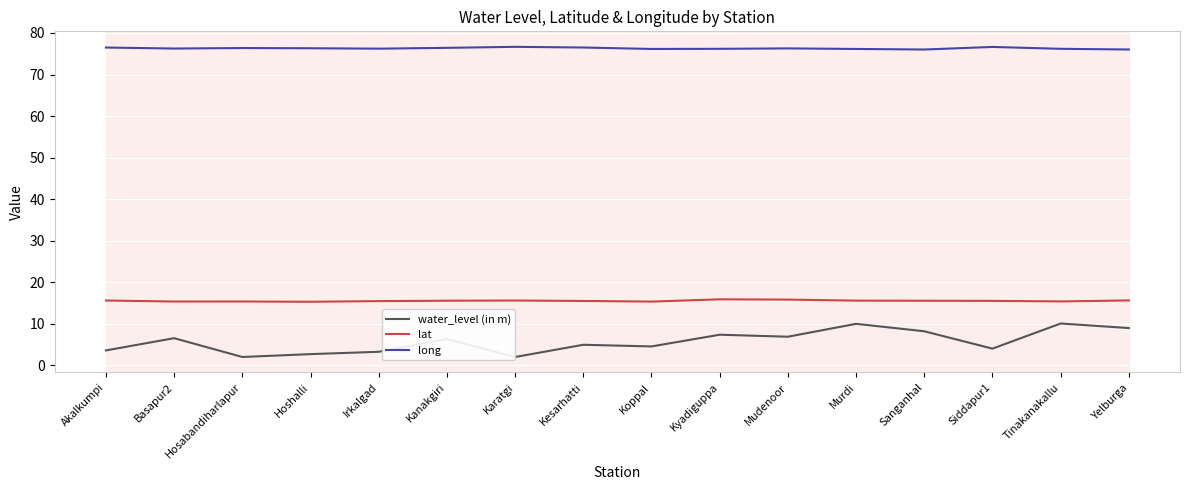

Where is water_level (in m) nearest to the value 6?

Kanakgiri